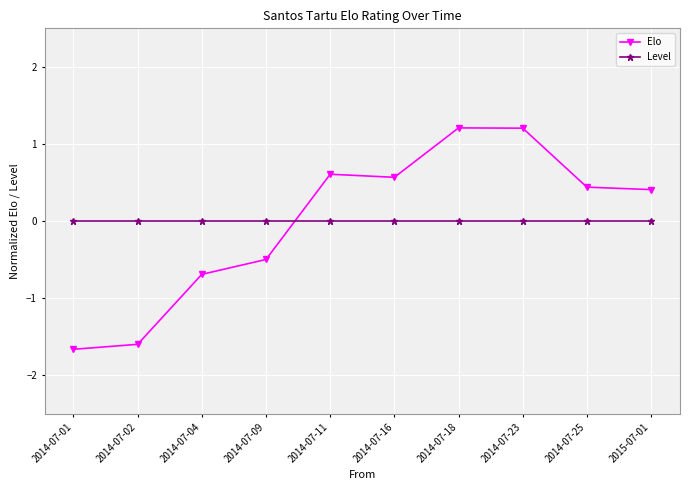

What is the greatest value displayed?

1.2